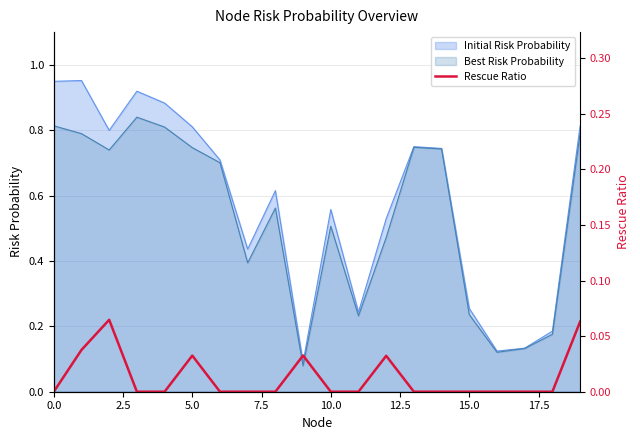

Is it true that Initial Risk Probability equals 0.8 at 10.0?

False